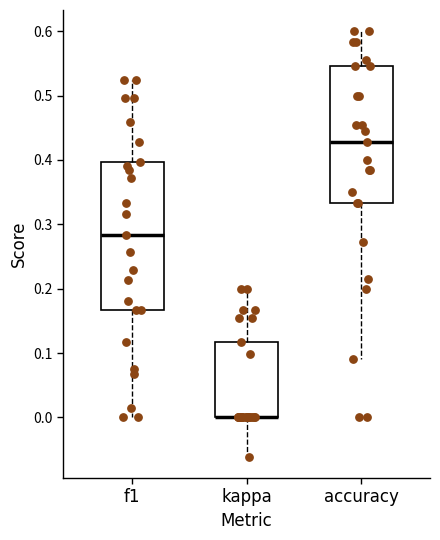

Reading left to right, read every box against the y-axis: the position of its median line, the range the box covers, and the ends of its whiskers. The values are not printed on the chart, so give them approximately, as read against the axis.

f1: median 0.28, box 0.17 to 0.40, whiskers 0.00 to 0.52
kappa: median 0.00 (drawn on the box's lower edge), box 0.00 to 0.12, whiskers -0.06 to 0.20
accuracy: median 0.43, box 0.33 to 0.55, whiskers 0.09 to 0.60